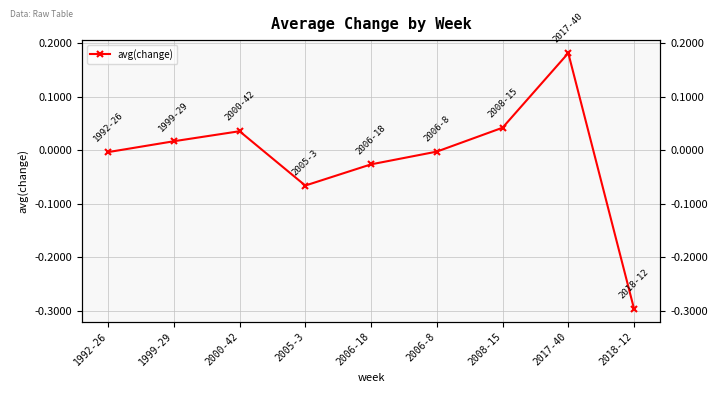

At which label is the value closest to 0?

2006-8